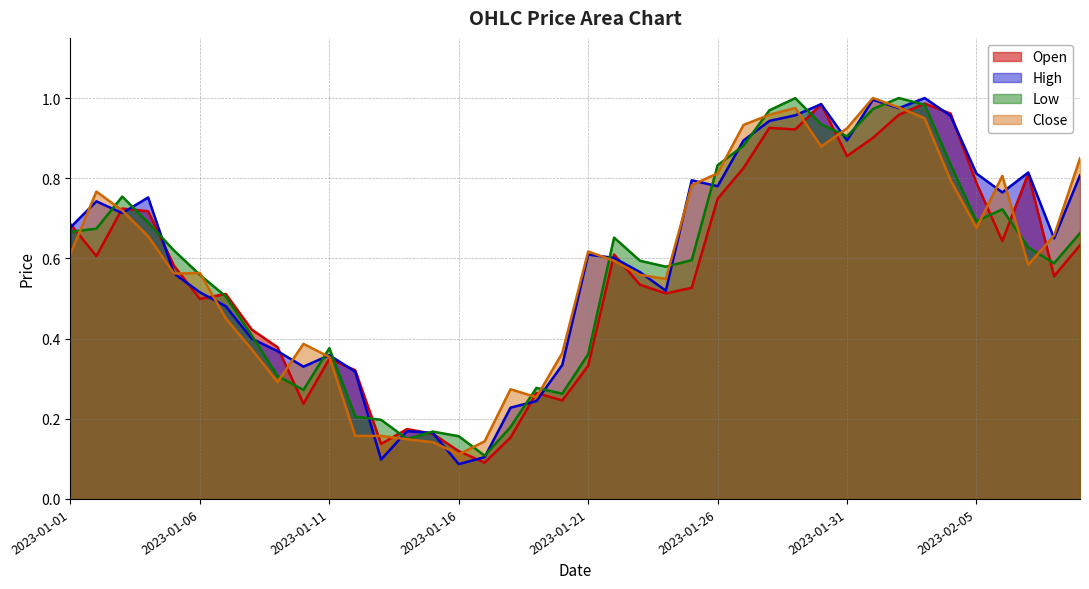

Which category has the lowest value in the Close series?

2023-01-16